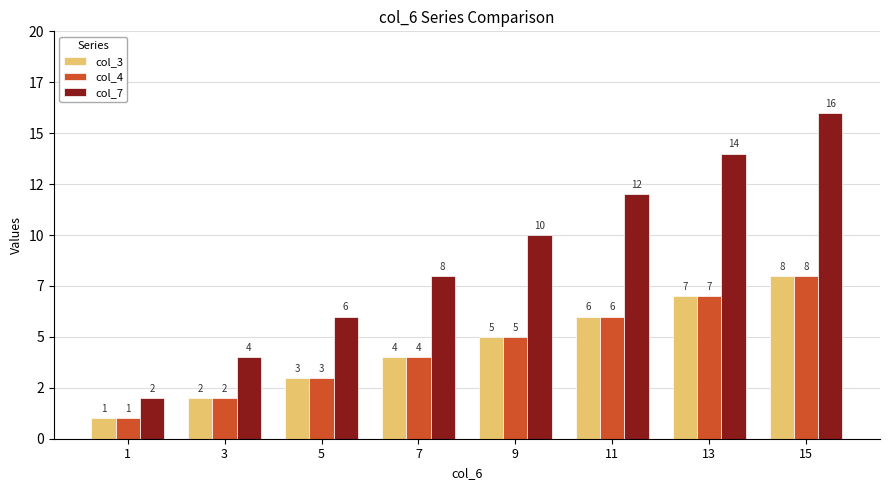

What are all the series names shown in the legend?

col_3, col_4, col_7